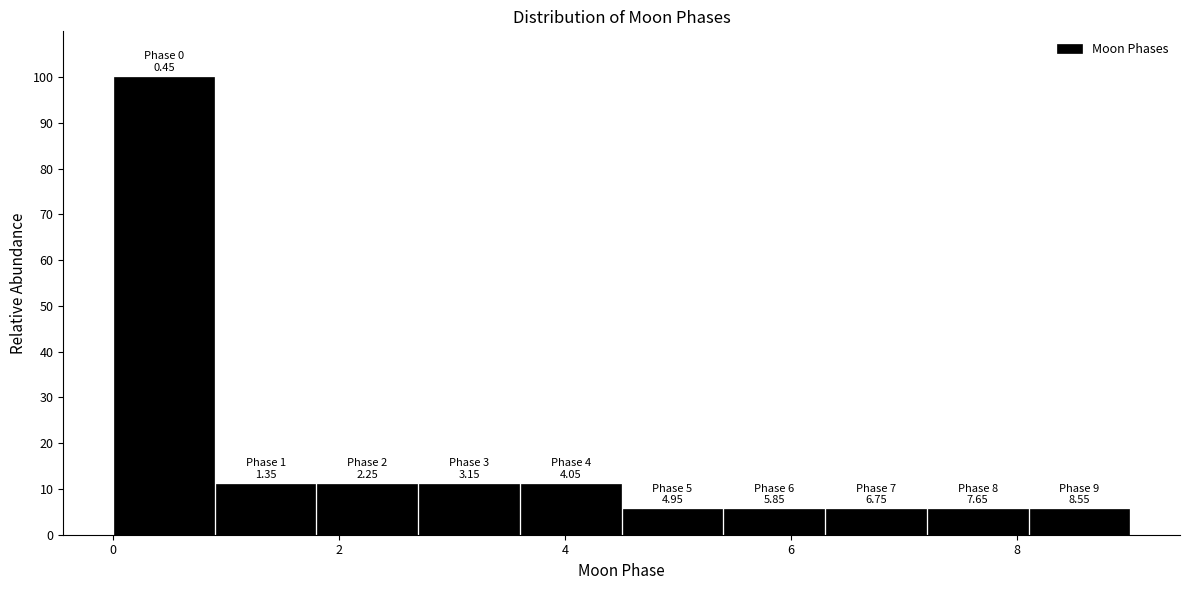

Which range on the x-axis has the tallest bar?

0.0 to 0.9